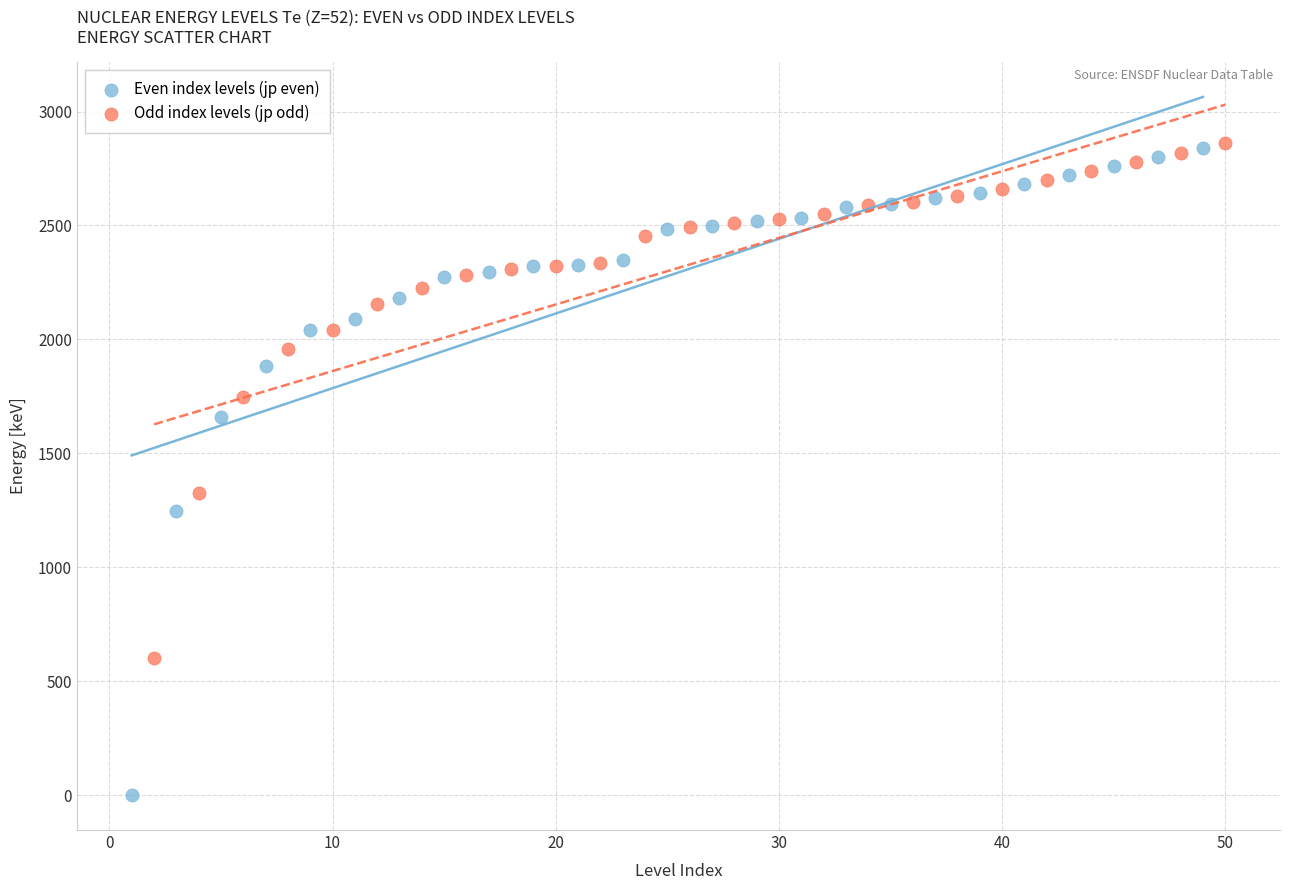

Which series contains the lowest Y value?

Even index levels (jp even)